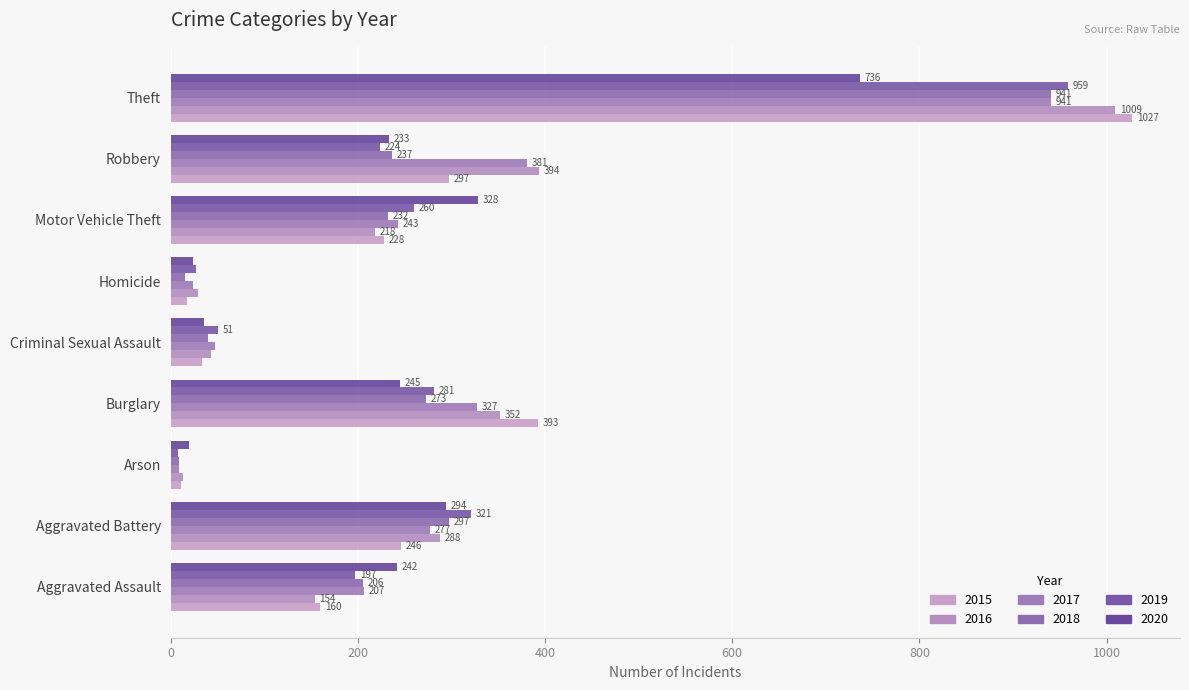

How many values in the 2018 series are below 232?

4